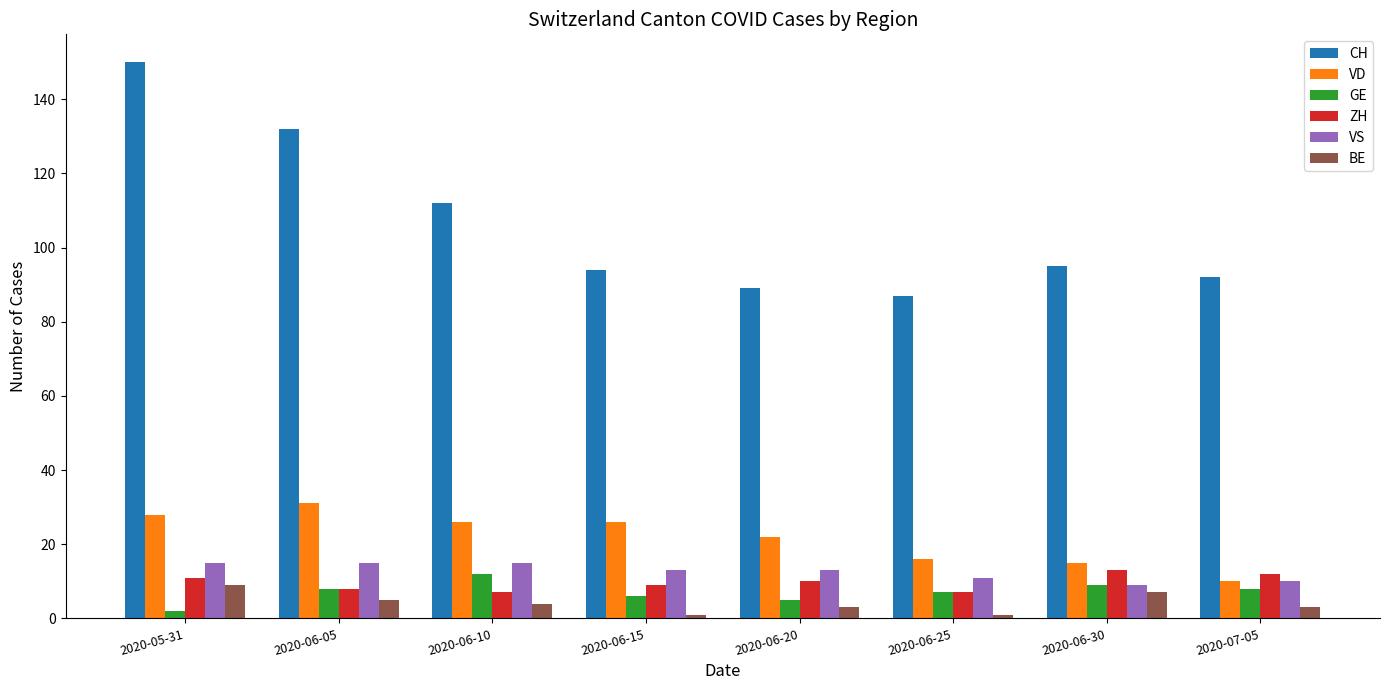

What is the average value of the CH series?

106